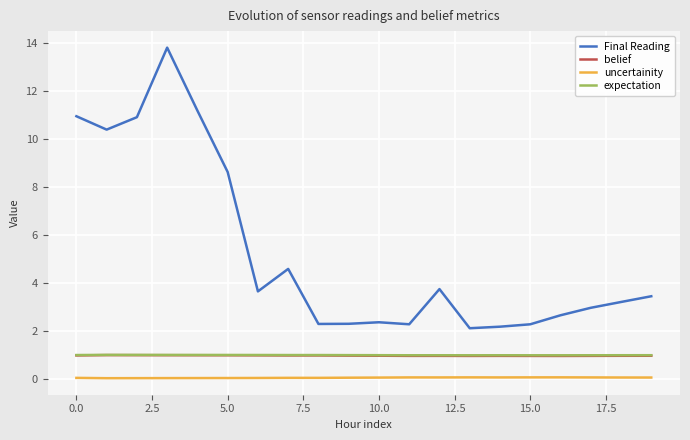

How many lines are shown in the chart?

4